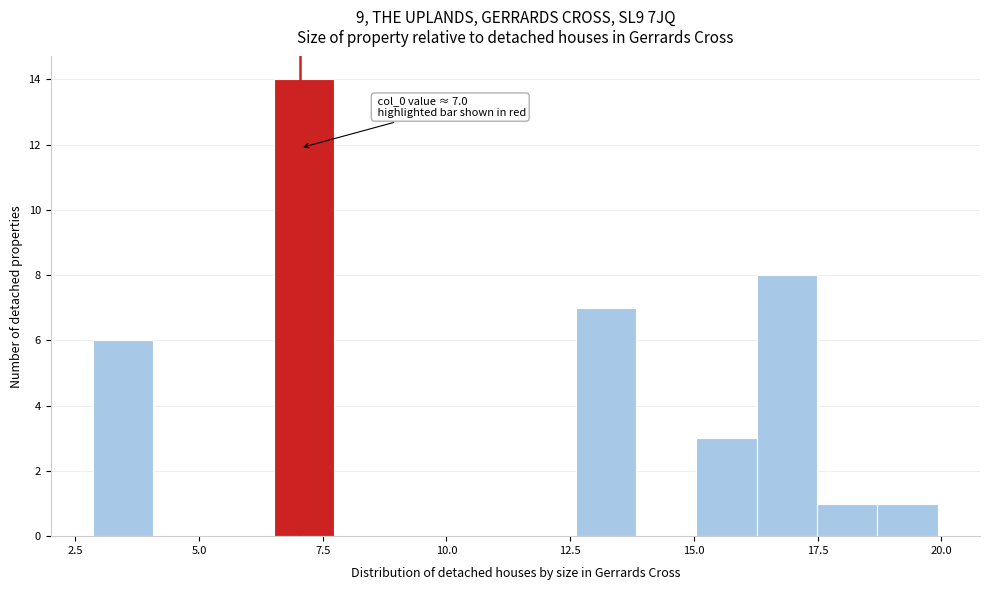

Around what value on the x-axis is the tallest bar? Give the approximate position of its centre, as read against the axis.

7.0